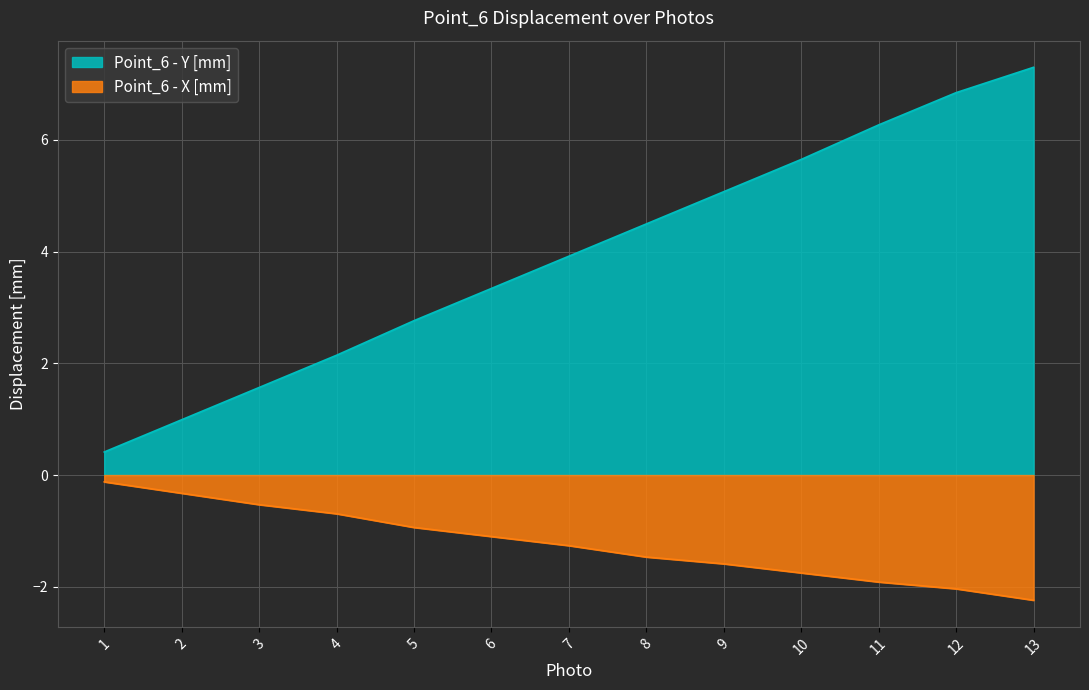

List the series in order of their peak value, highest first.

Point_6 - Y [mm], Point_6 - X [mm]